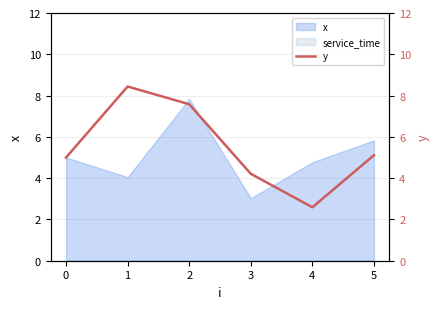

The value of x at 3 is 4.6. True or false?

False